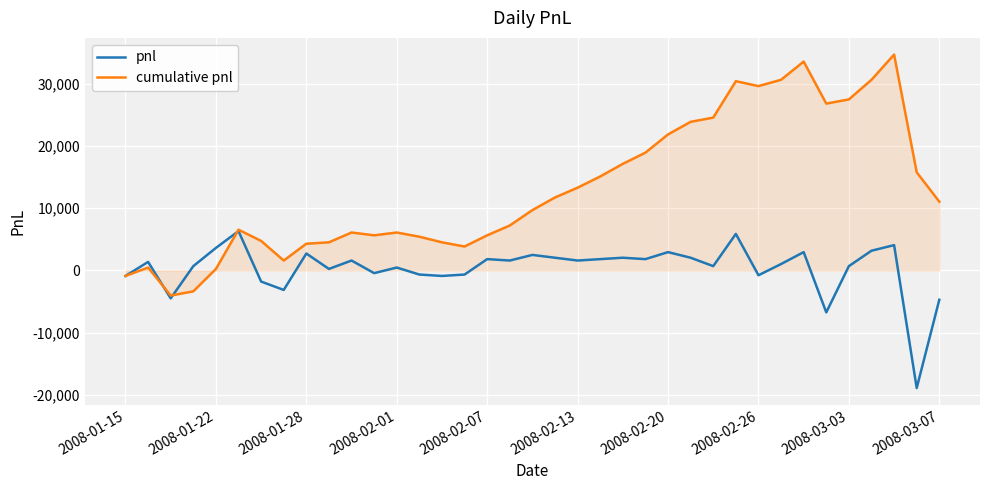

What is the maximum value for pnl?

6300.0